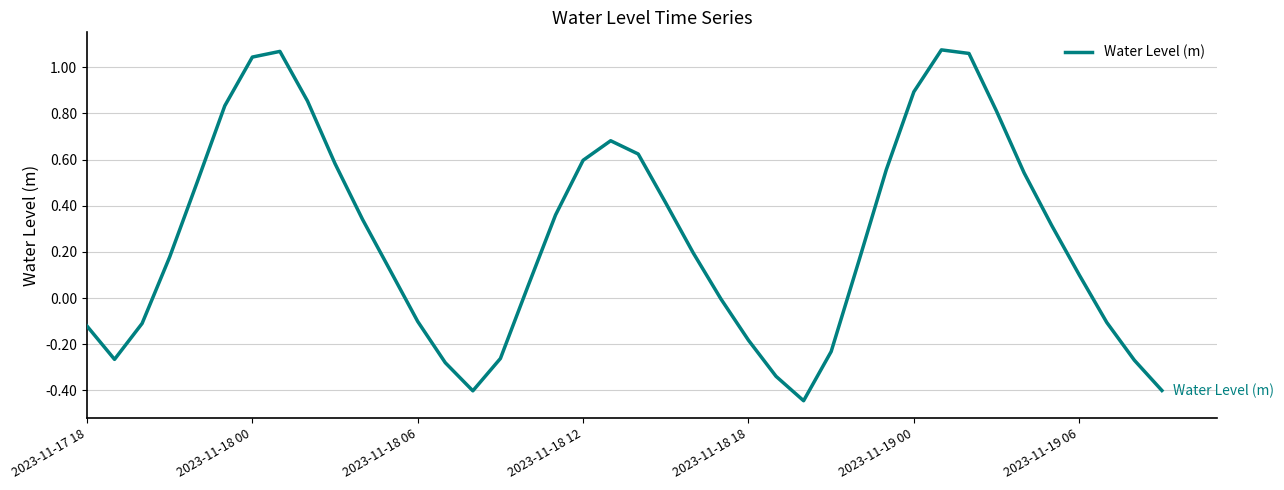

What is the difference between the maximum and second lowest values?

1.5